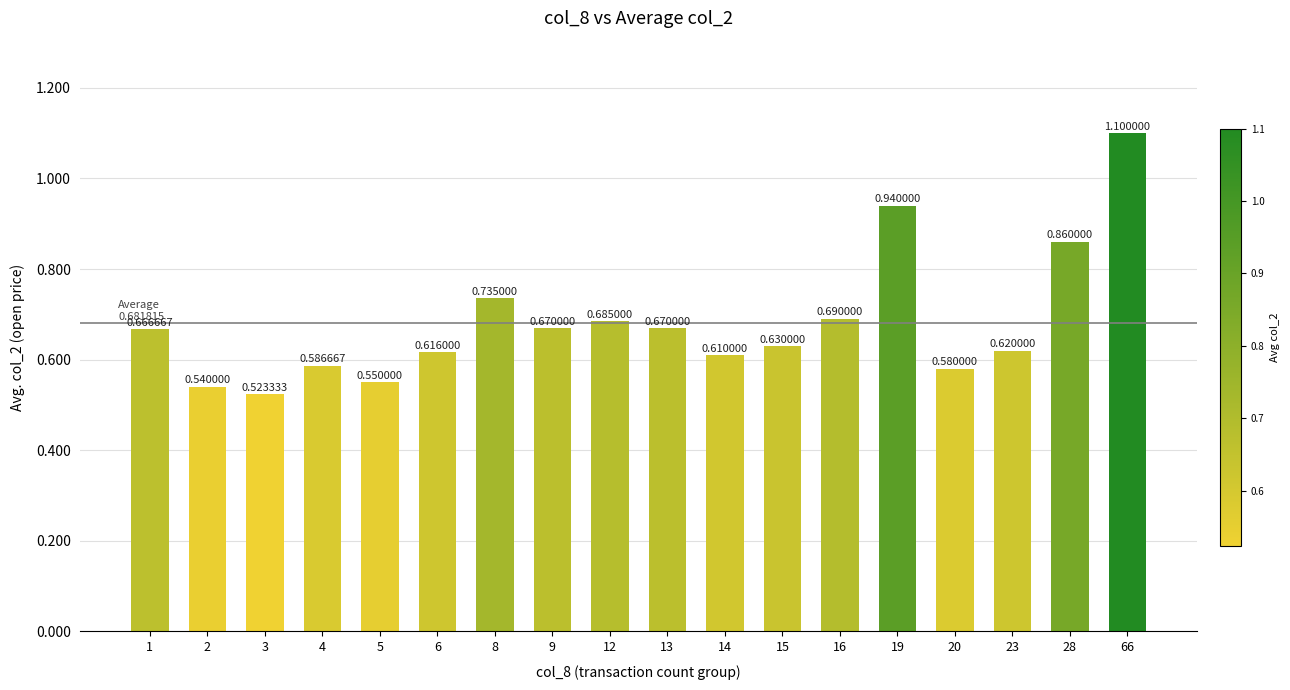

Which label corresponds to the largest value in the chart?

66